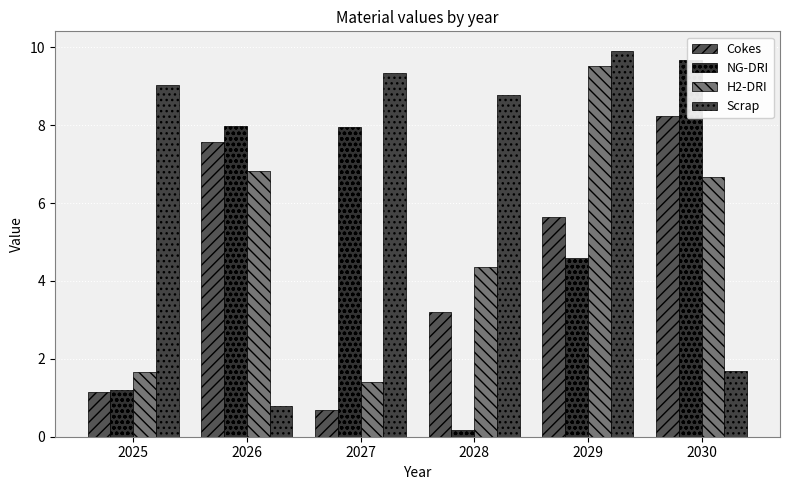

The value of Scrap at 2030 is 0.7. True or false?

False